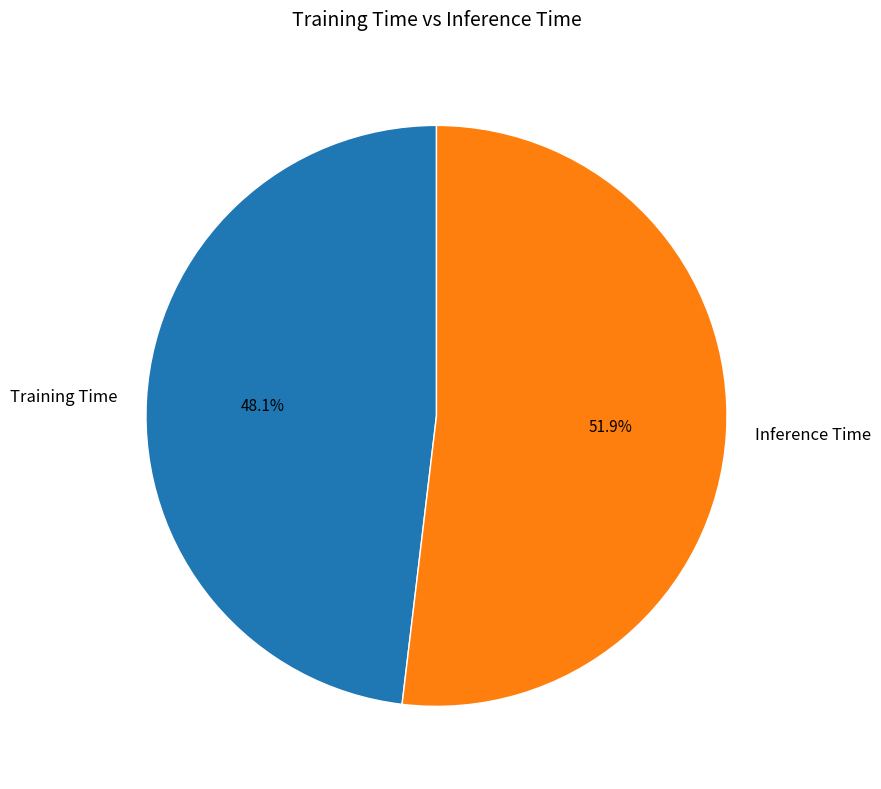

Which has a higher value, Training Time or Inference Time?

Inference Time